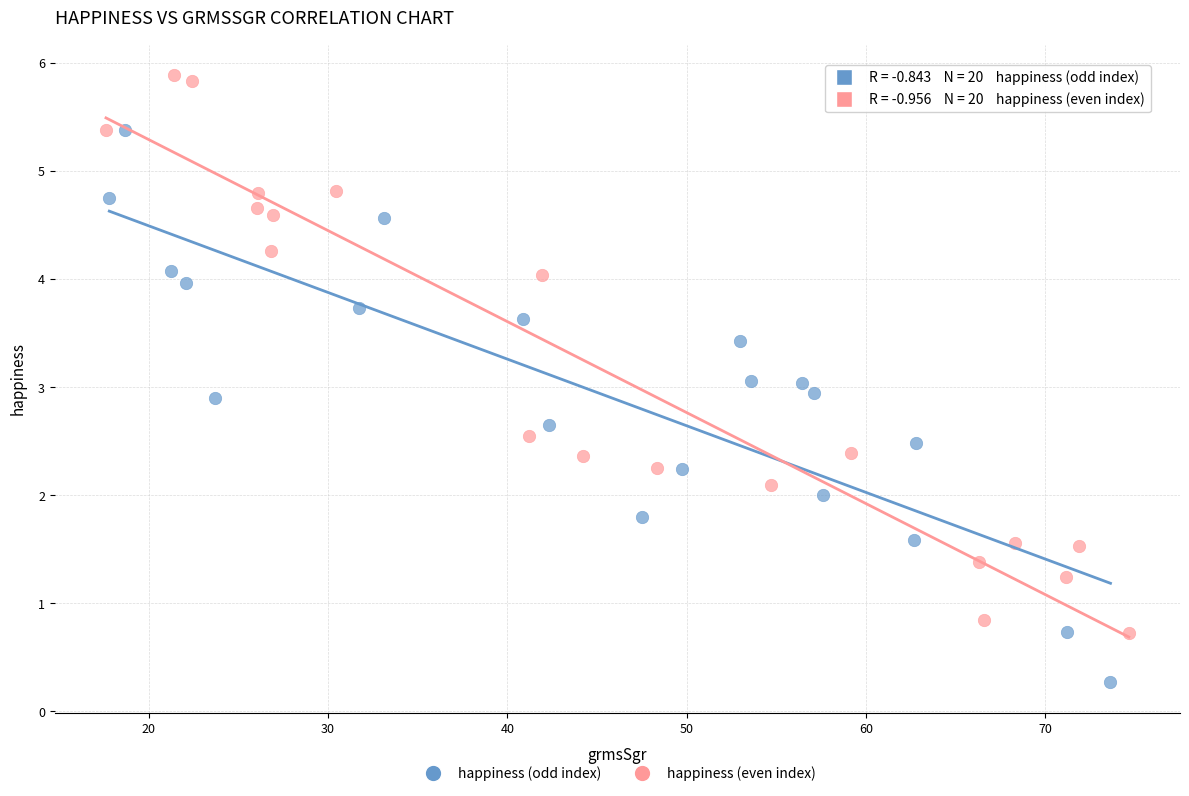

Which series reaches the maximum Y coordinate?

happiness (even index)